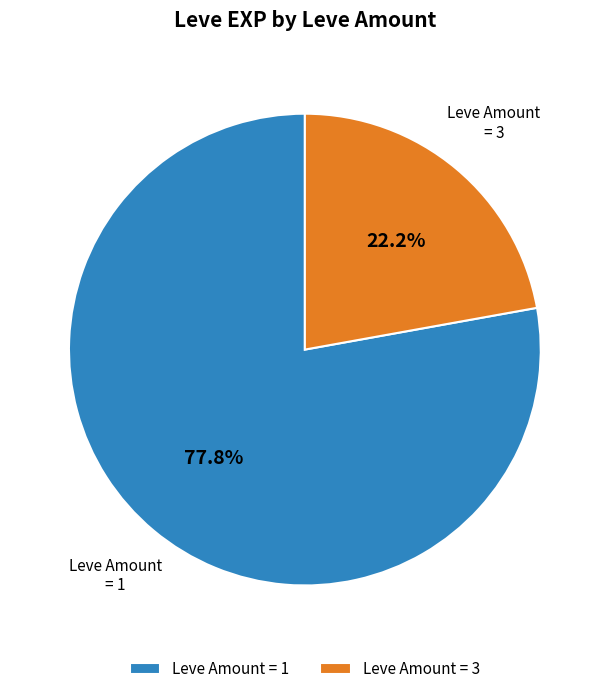

What is the largest slice in the pie chart?

Leve Amount = 1